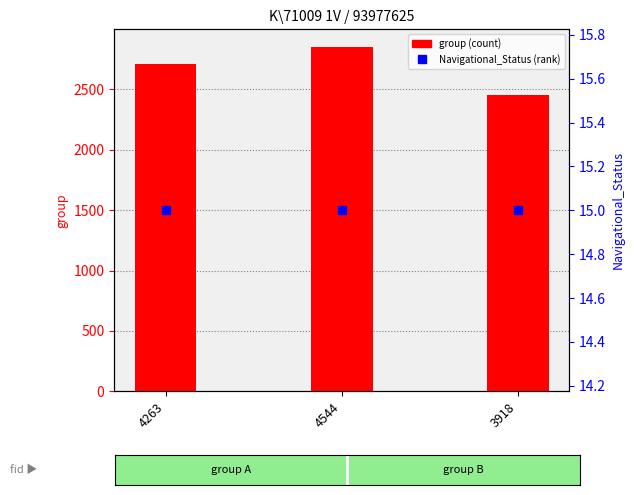

Is the value of Navigational_Status at 4263 greater than the value of group at 4263?

No